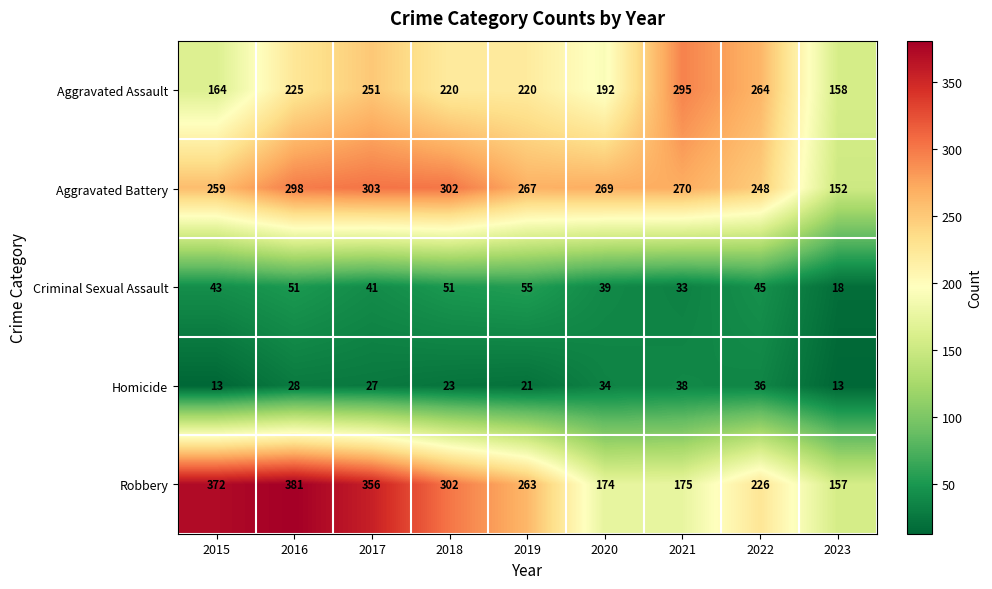

List the series in order of their peak value, highest first.

Robbery, Aggravated Battery, Aggravated Assault, Criminal Sexual Assault, Homicide